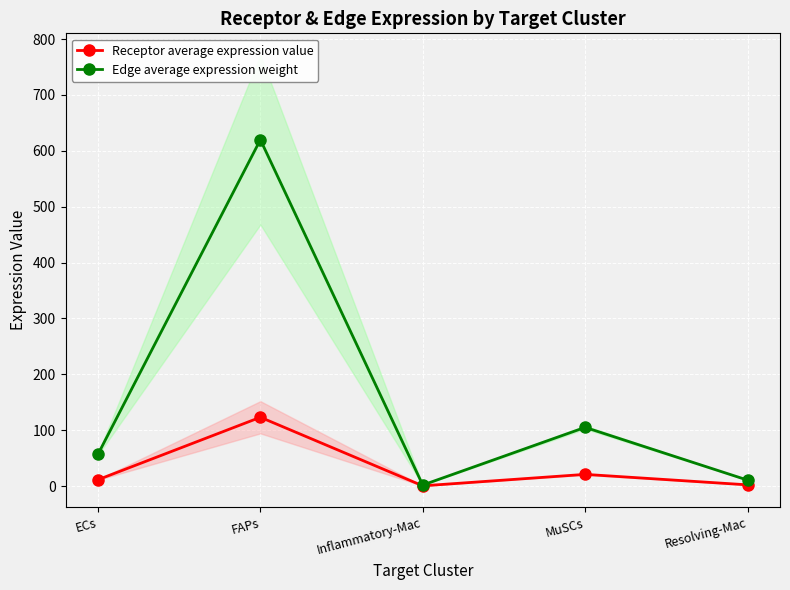

At which label is Edge average expression weight closest to 310?

MuSCs